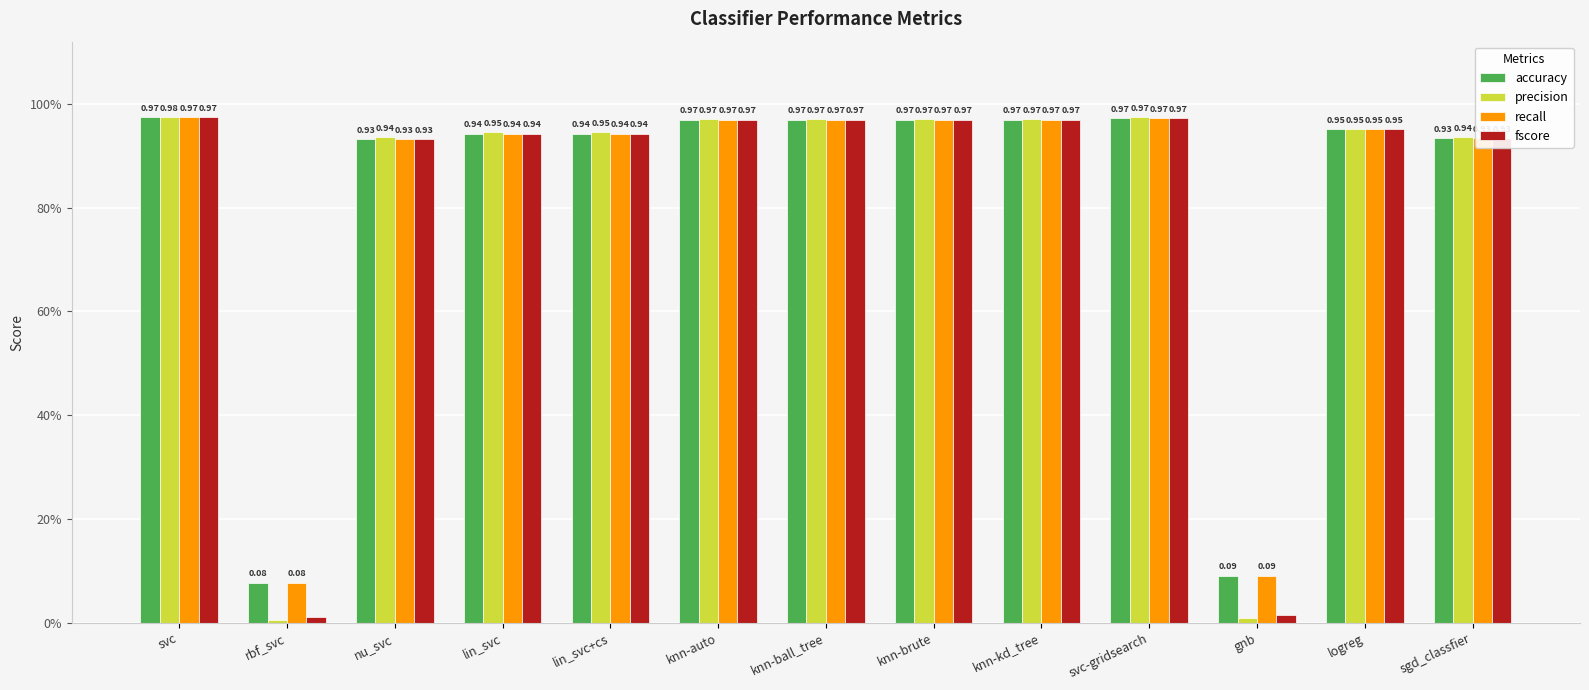

What position from the left is knn-ball_tree?

7